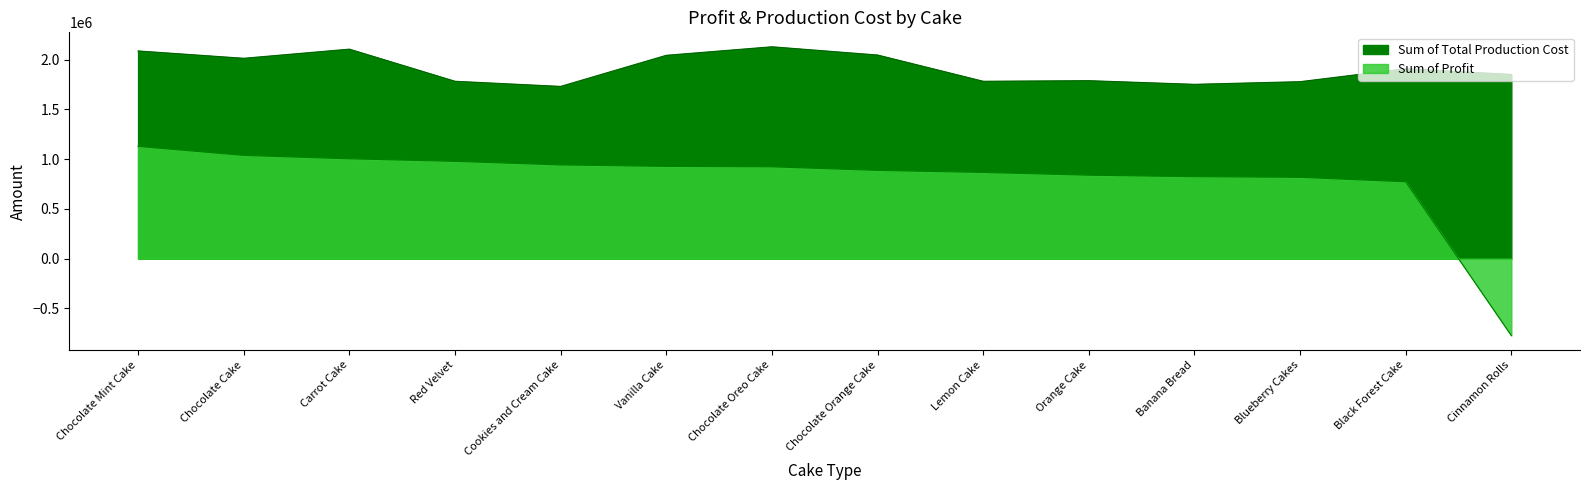

Where is Sum of Total Production Cost nearest to the value 1930450?

Black Forest Cake